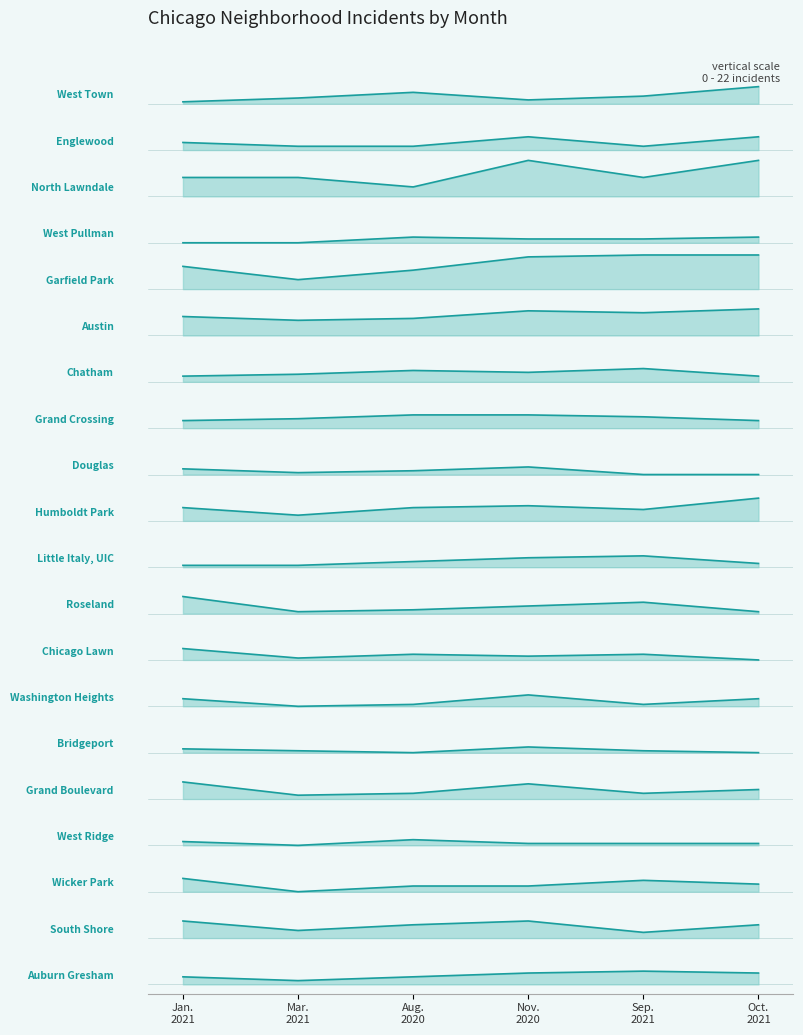

True or false: September 2021 has a value of -9 at 8.

False